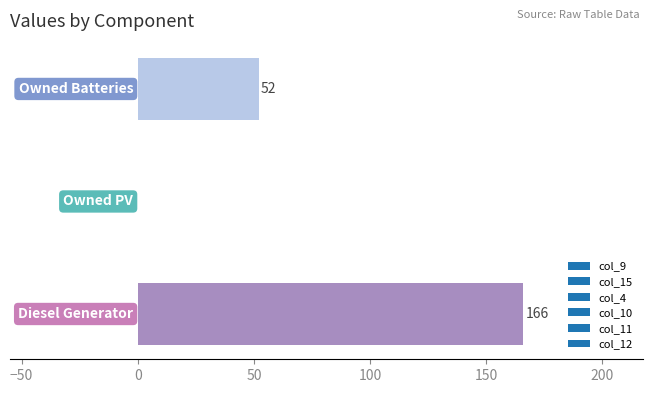

What is the sum of all values?

218